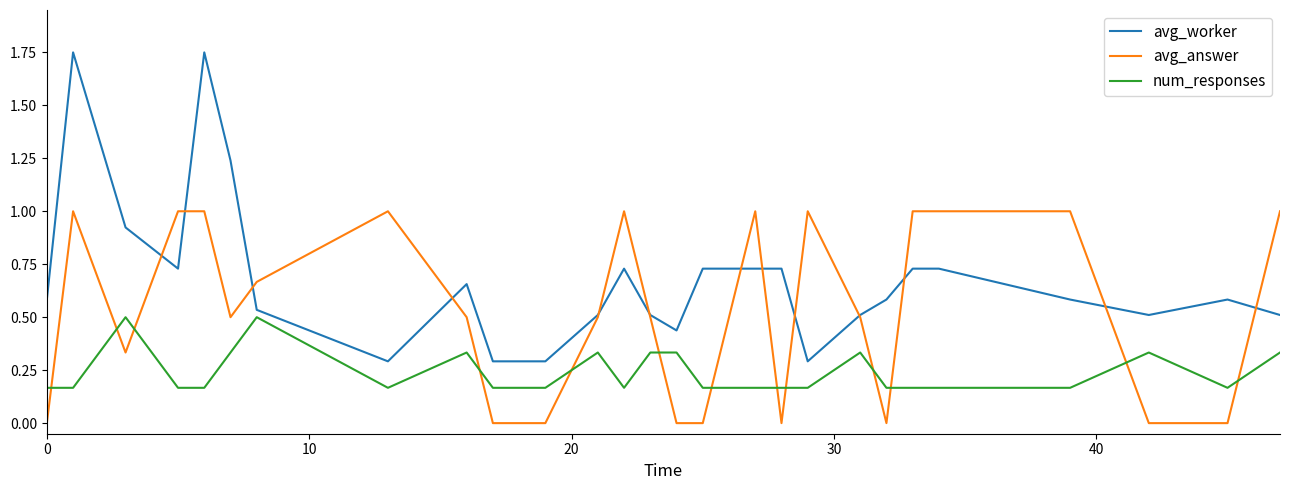

Which series has the widest spread of values?

avg_worker